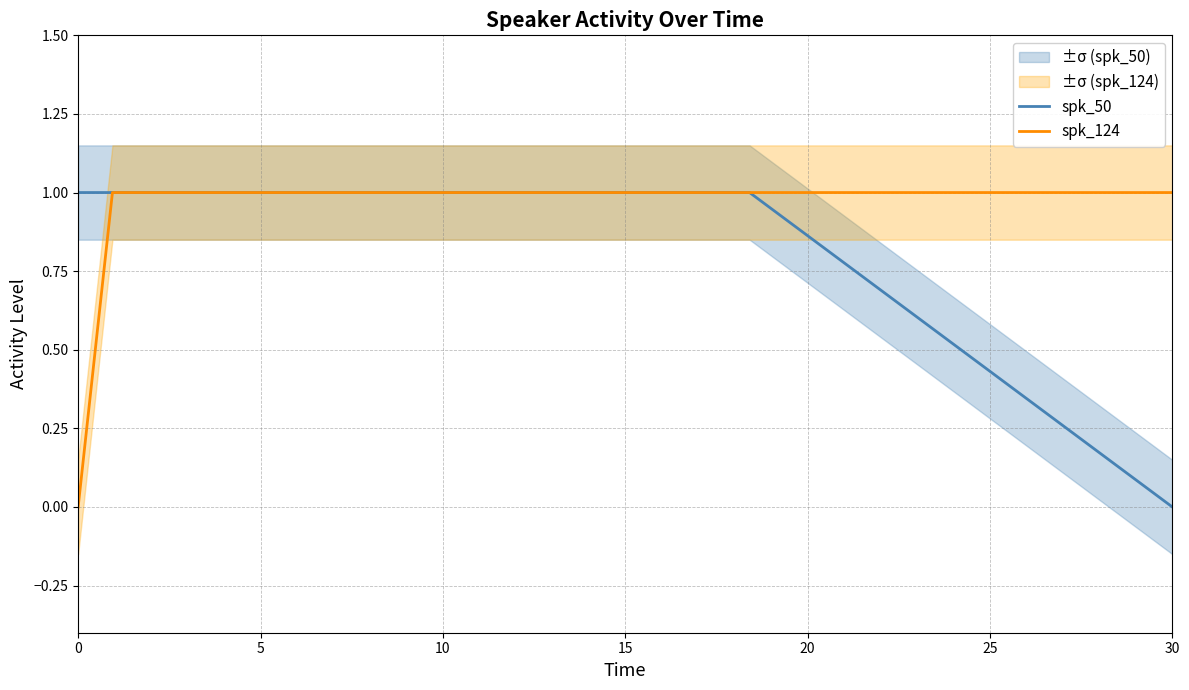

True or false: spk_50 and spk_124 cross at least once.

False